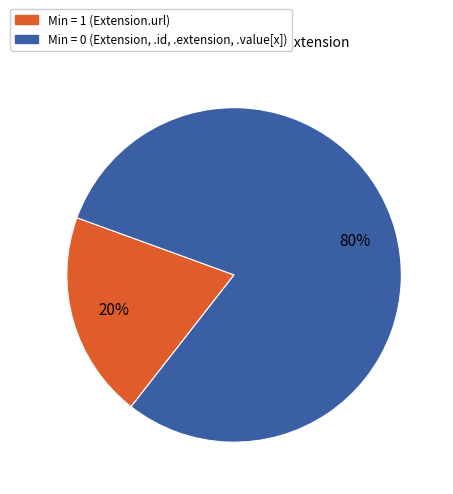

Do Min = 0 (Extension, .id, .extension, .value[x]) and Min = 1 (Extension.url) together represent more than half of the pie?

Yes